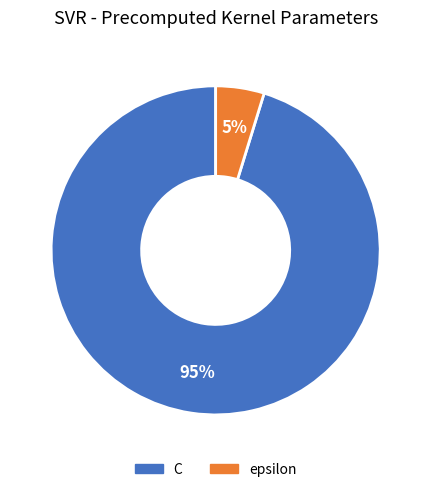

Is epsilon the majority of the pie?

No